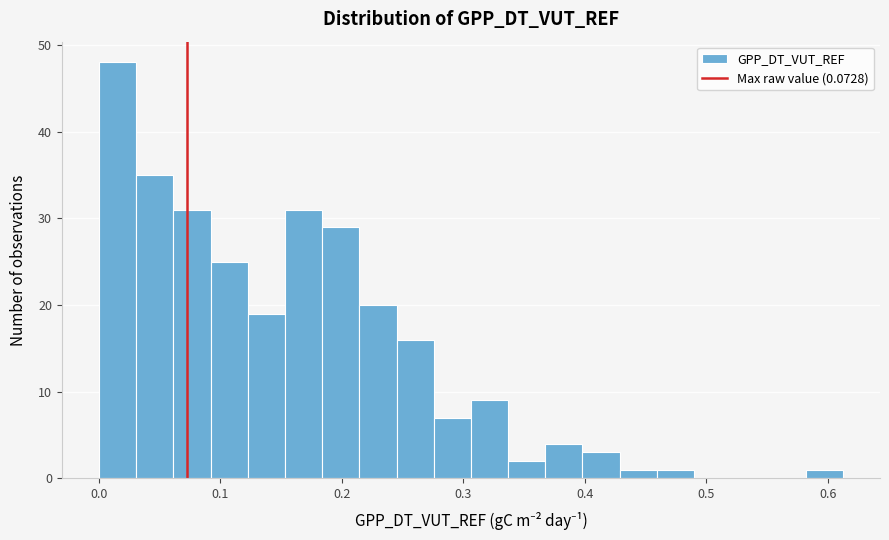

Around what value on the x-axis is the tallest bar? Give the approximate position of its centre, as read against the axis.

0.02